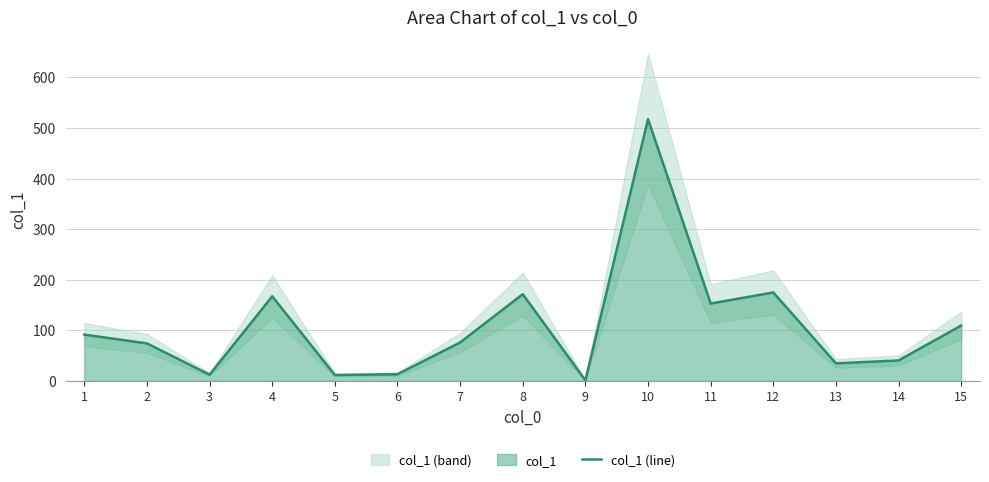

What is the difference between the values at 3 and 2?

61.9